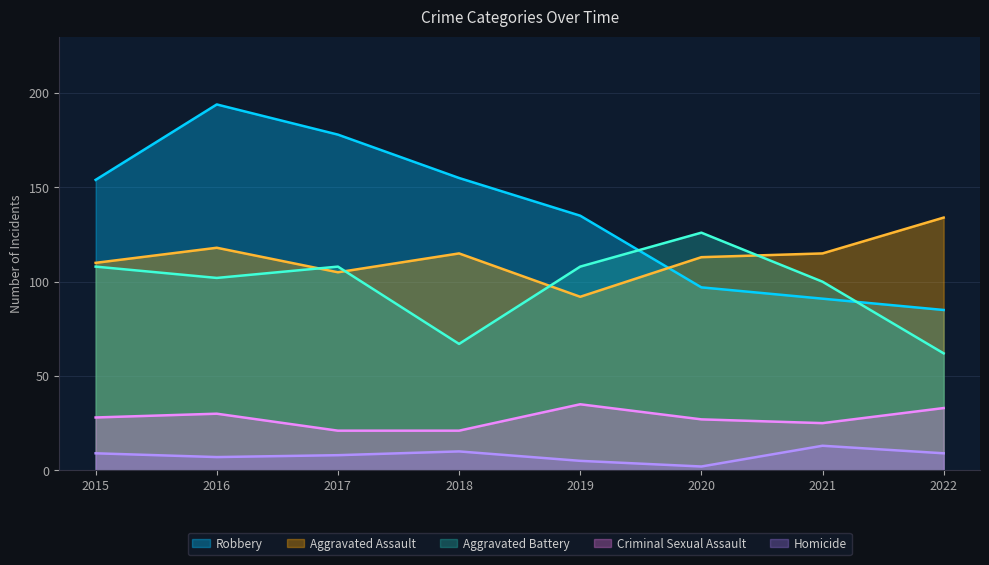

What is the sum of the Aggravated Assault values at 2015 and 2016?

228